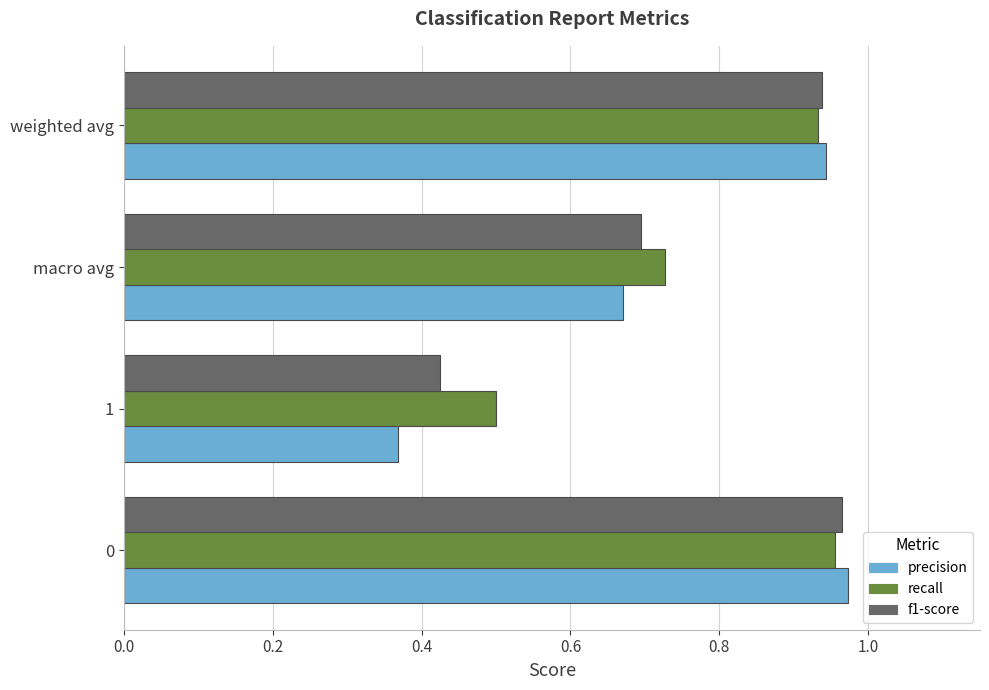

What are all the series names shown in the legend?

precision, recall, f1-score